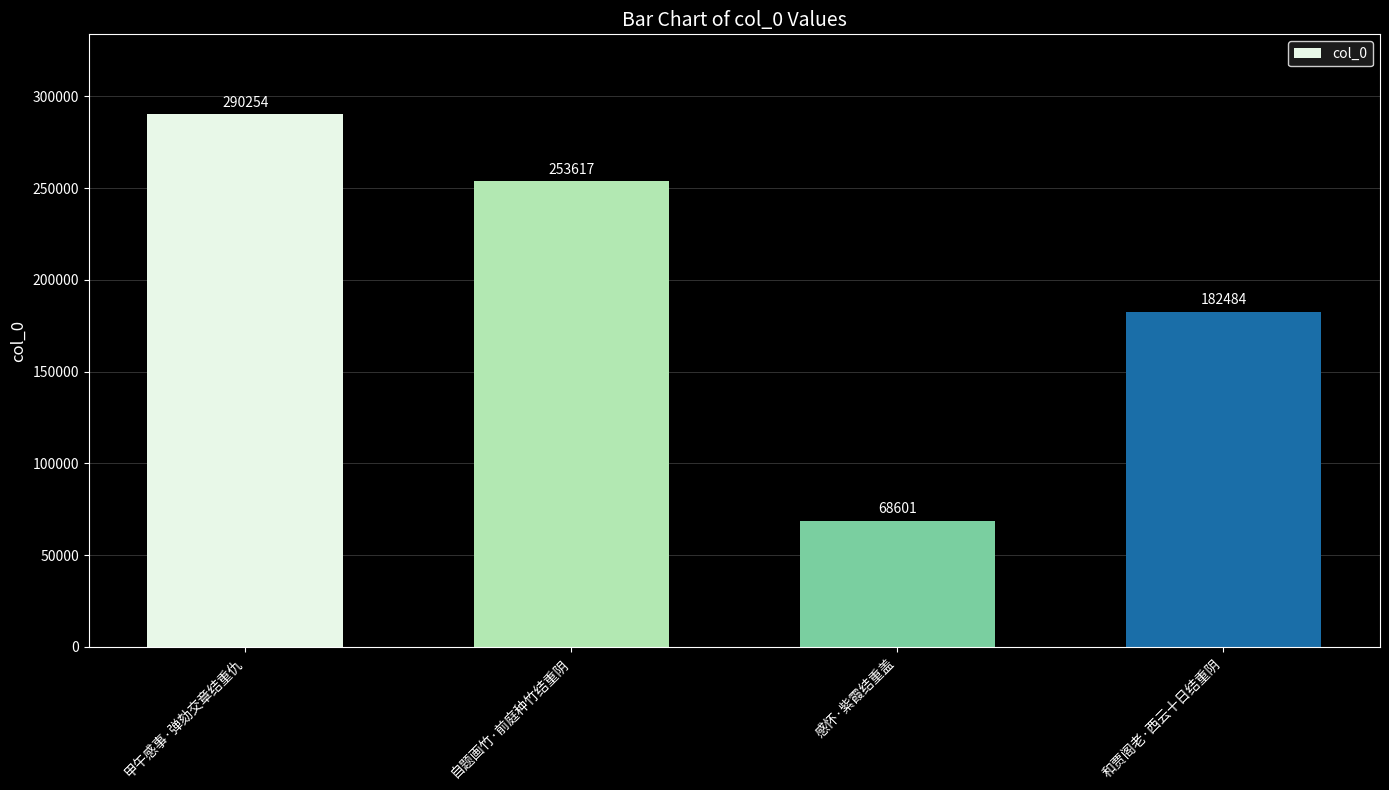

The value at 甲午感事·弹劾交章结重仇 is 381869. True or false?

False